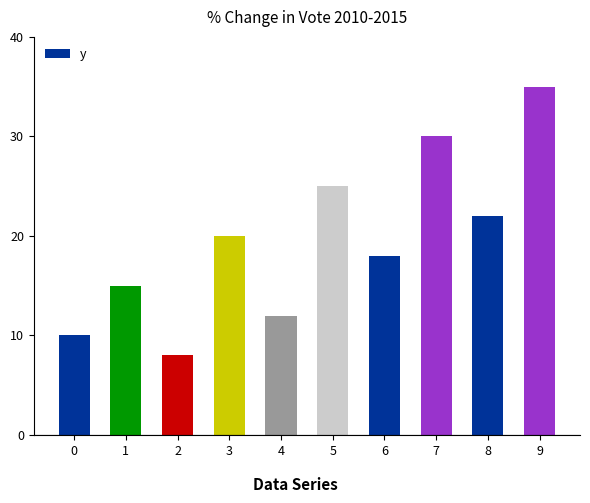

How many categories are shown in the chart?

10